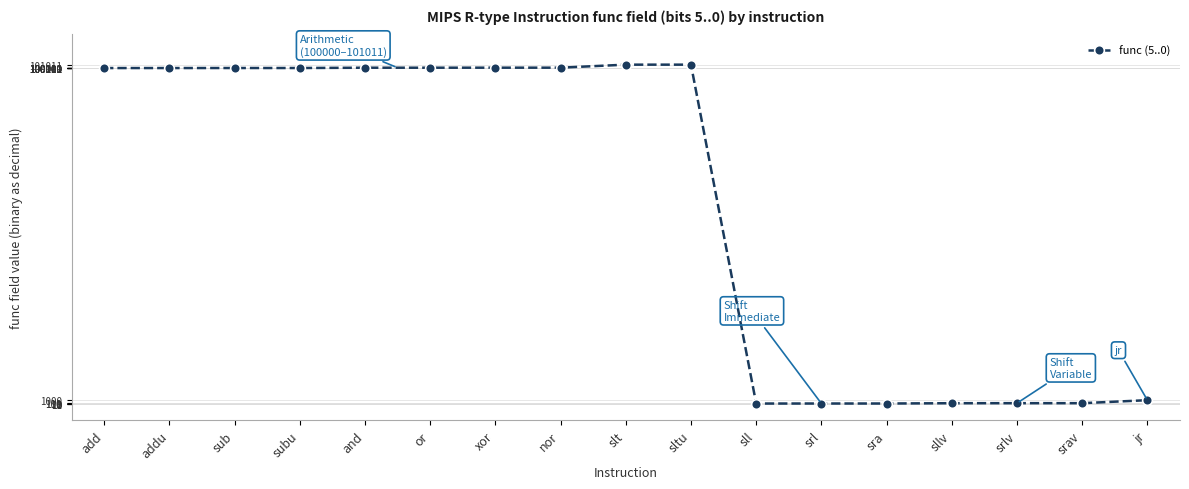

What is the value of the 5th point from the left?

100100